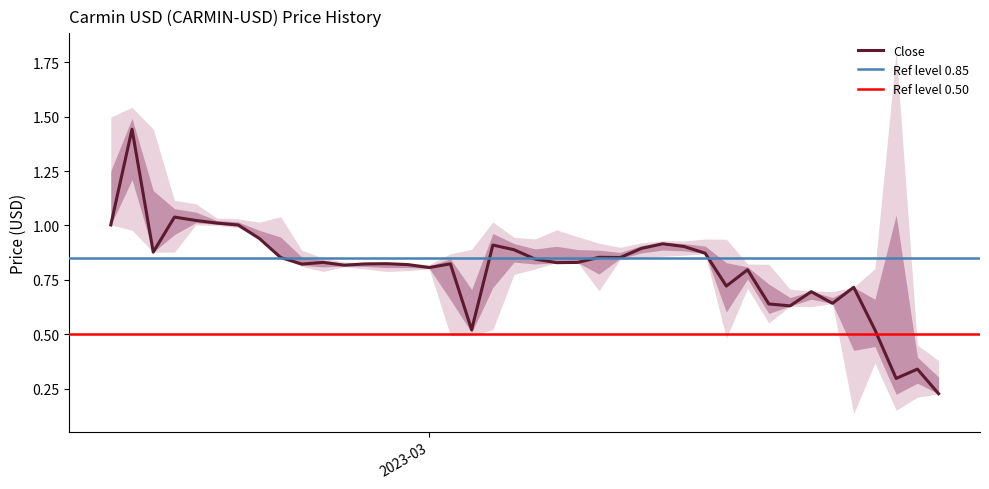

Reading left to right, list all the values displayed in this chart.

High: 2023-02-14=1.5	2023-02-15=1.5	2023-02-16=1.4	2023-02-17=1.1	2023-02-18=1.1	2023-02-19=1.0	2023-02-20=1.0	2023-02-21=1.0	2023-02-22=1.0	2023-02-23=0.9	2023-02-24=0.9	2023-02-25=0.8	2023-02-26=0.8	2023-02-27=0.8	2023-02-28=0.8	2023-03-01=0.8	2023-03-02=0.9	2023-03-03=0.9	2023-03-04=1.0	2023-03-05=0.9	2023-03-06=0.9	2023-03-07=1.0	2023-03-08=0.9	2023-03-09=0.9	2023-03-10=0.9	2023-03-11=0.9	2023-03-12=0.9	2023-03-13=0.9	2023-03-14=0.9	2023-03-15=0.9	2023-03-16=0.8	2023-03-17=0.8	2023-03-18=0.7	2023-03-19=0.7	2023-03-20=0.7	2023-03-21=0.7	2023-03-22=0.8	2023-03-23=1.8	2023-03-24=0.5	2023-03-25=0.4
Close: 2023-02-14=1.0	2023-02-15=1.4	2023-02-16=0.9	2023-02-17=1.0	2023-02-18=1.0	2023-02-19=1.0	2023-02-20=1.0	2023-02-21=0.9	2023-02-22=0.9	2023-02-23=0.8	2023-02-24=0.8	2023-02-25=0.8	2023-02-26=0.8	2023-02-27=0.8	2023-02-28=0.8	2023-03-01=0.8	2023-03-02=0.8	2023-03-03=0.5	2023-03-04=0.9	2023-03-05=0.9	2023-03-06=0.8	2023-03-07=0.8	2023-03-08=0.8	2023-03-09=0.9	2023-03-10=0.9	2023-03-11=0.9	2023-03-12=0.9	2023-03-13=0.9	2023-03-14=0.9	2023-03-15=0.7	2023-03-16=0.8	2023-03-17=0.6	2023-03-18=0.6	2023-03-19=0.7	2023-03-20=0.6	2023-03-21=0.7	2023-03-22=0.5	2023-03-23=0.3	2023-03-24=0.3	2023-03-25=0.2
Low: 2023-02-14=1.0	2023-02-15=1.0	2023-02-16=0.9	2023-02-17=0.9	2023-02-18=1.0	2023-02-19=1.0	2023-02-20=1.0	2023-02-21=0.9	2023-02-22=0.9	2023-02-23=0.8	2023-02-24=0.8	2023-02-25=0.8	2023-02-26=0.8	2023-02-27=0.8	2023-02-28=0.8	2023-03-01=0.8	2023-03-02=0.5	2023-03-03=0.5	2023-03-04=0.5	2023-03-05=0.8	2023-03-06=0.8	2023-03-07=0.8	2023-03-08=0.8	2023-03-09=0.7	2023-03-10=0.8	2023-03-11=0.9	2023-03-12=0.9	2023-03-13=0.9	2023-03-14=0.9	2023-03-15=0.5	2023-03-16=0.7	2023-03-17=0.6	2023-03-18=0.6	2023-03-19=0.6	2023-03-20=0.6	2023-03-21=0.1	2023-03-22=0.4	2023-03-23=0.2	2023-03-24=0.2	2023-03-25=0.2